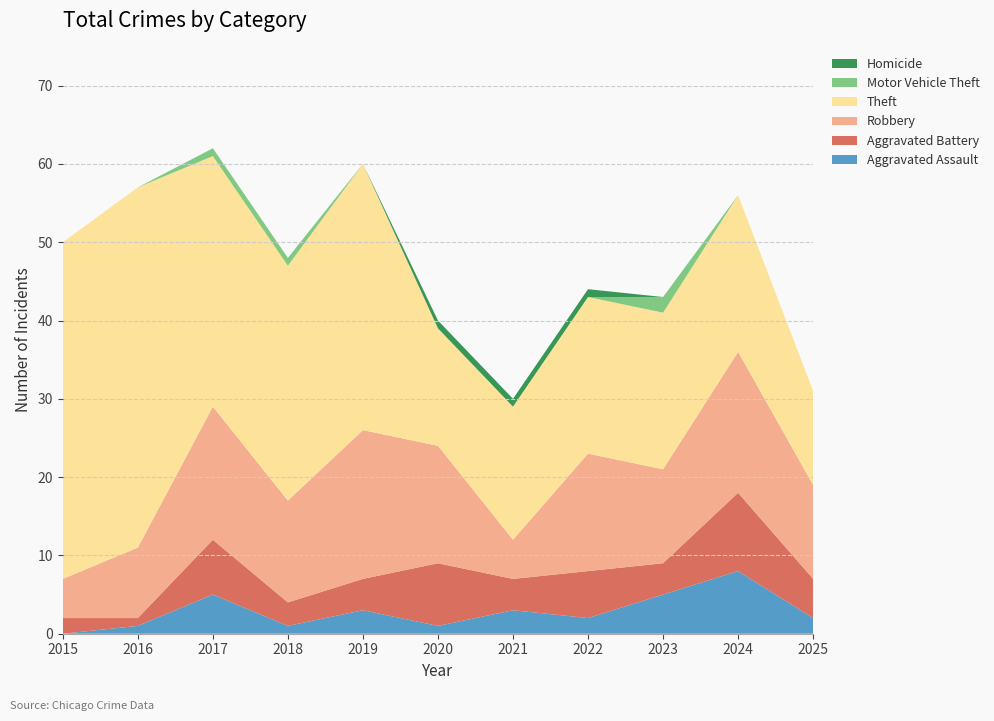

Reading left to right, list all the values displayed in this chart.

Aggravated Assault: 2015=0	2016=1	2017=5	2018=1	2019=3	2020=1	2021=3	2022=2	2023=5	2024=8	2025=2
Aggravated Battery: 2015=2	2016=1	2017=7	2018=3	2019=4	2020=8	2021=4	2022=6	2023=4	2024=10	2025=5
Robbery: 2015=5	2016=9	2017=17	2018=13	2019=19	2020=15	2021=5	2022=15	2023=12	2024=18	2025=12
Theft: 2015=43	2016=46	2017=32	2018=30	2019=34	2020=15	2021=17	2022=20	2023=20	2024=20	2025=12
Motor Vehicle Theft: 2015=0	2016=0	2017=1	2018=1	2019=0	2020=0	2021=0	2022=0	2023=2	2024=0	2025=0
Homicide: 2015=0	2016=0	2017=0	2018=0	2019=0	2020=1	2021=1	2022=1	2023=0	2024=0	2025=0